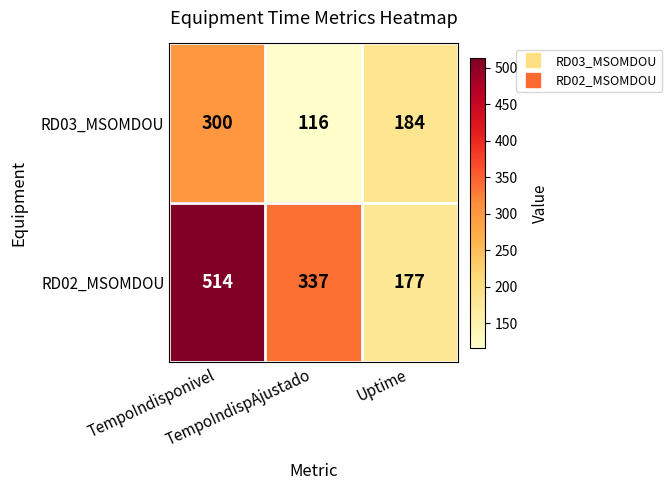

Rank the series at TempoIndisponivel from highest to lowest value.

RD02_MSOMDOU, RD03_MSOMDOU